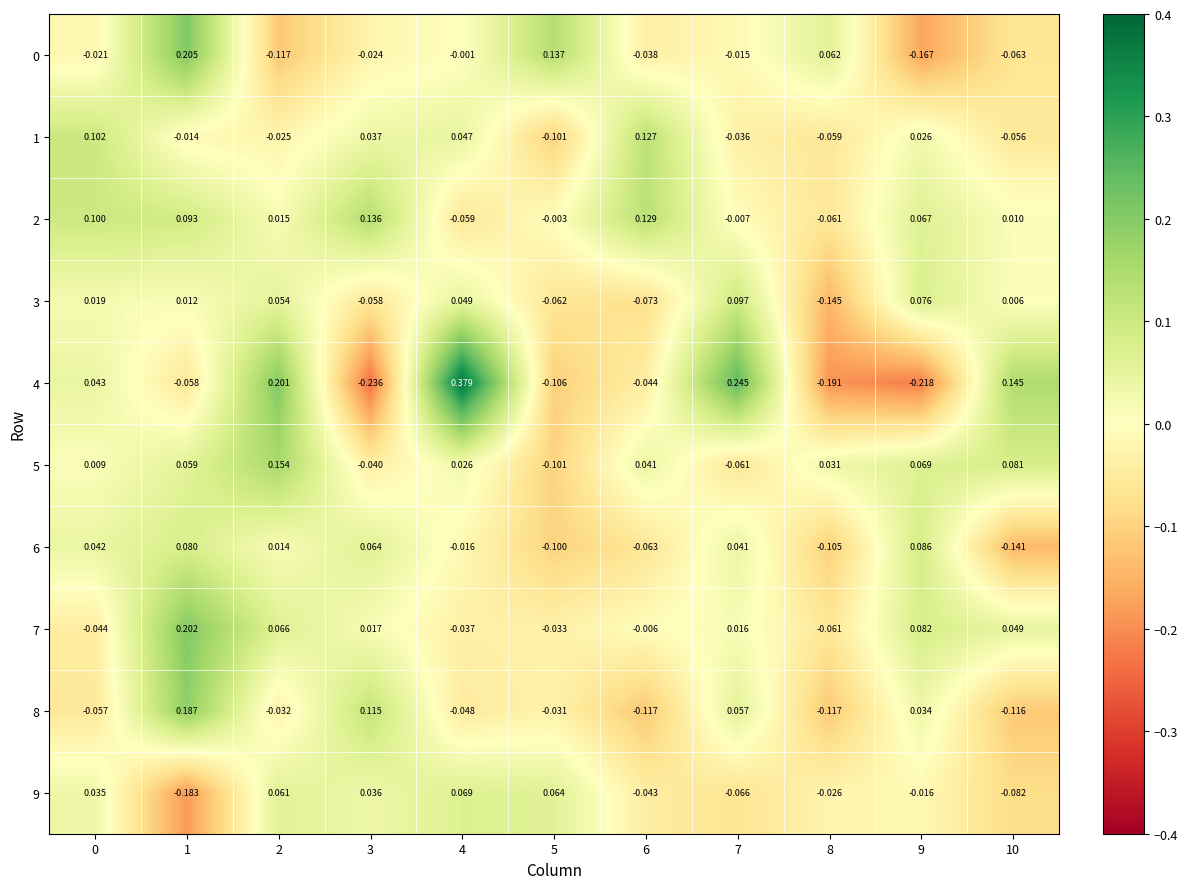

Is the value of 7 at 9 greater than the value of 4 at 7?

No